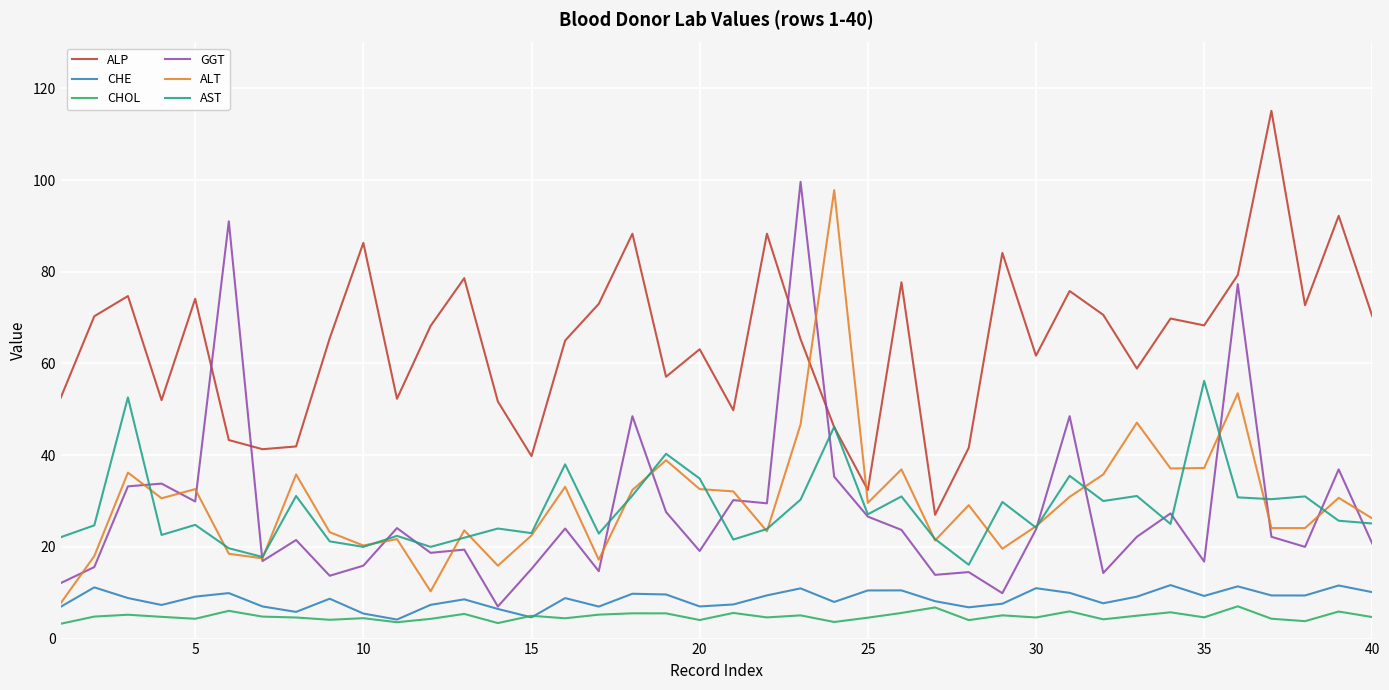

How many categories are shown in the chart?

40